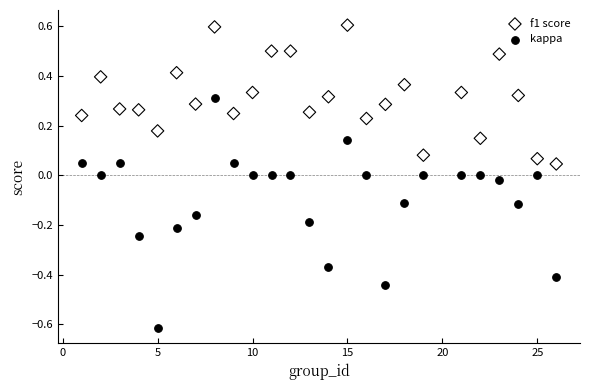

Which series contains the lowest Y value?

kappa